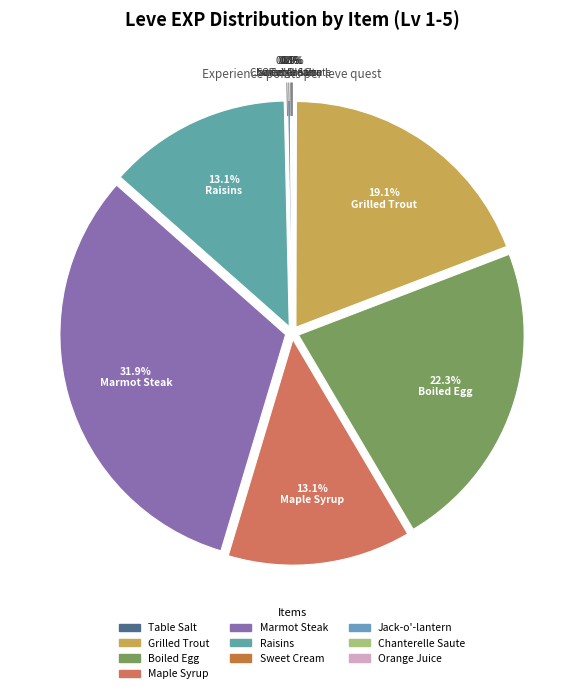

Does Marmot Steak represent more than half of the total?

No